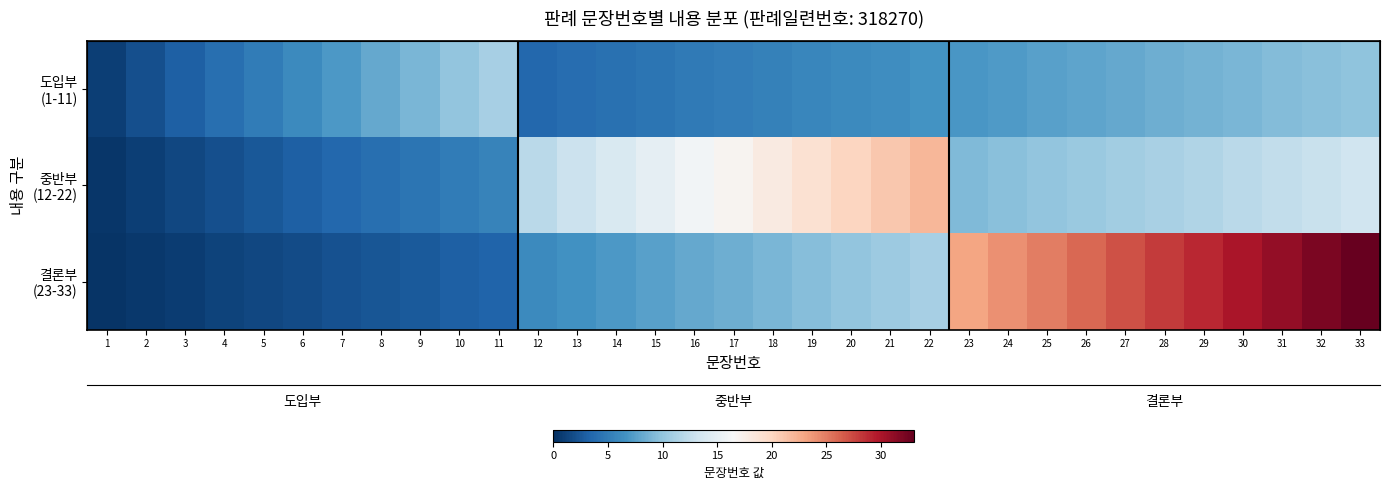

Rank the categories by 결론부 (23-33) value from highest to lowest.

33, 32, 31, 30, 29, 28, 27, 26, 25, 24, 23, 22, 21, 20, 19, 18, 17, 16, 15, 14, 13, 12, 11, 10, 9, 8, 7, 6, 5, 4, 3, 2, 1